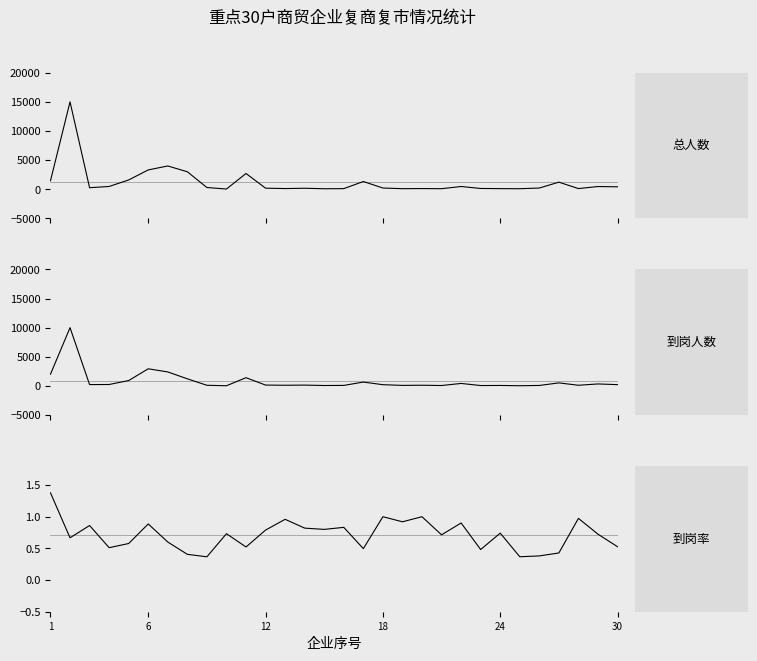

Which series has the largest total across all categories?

总人数